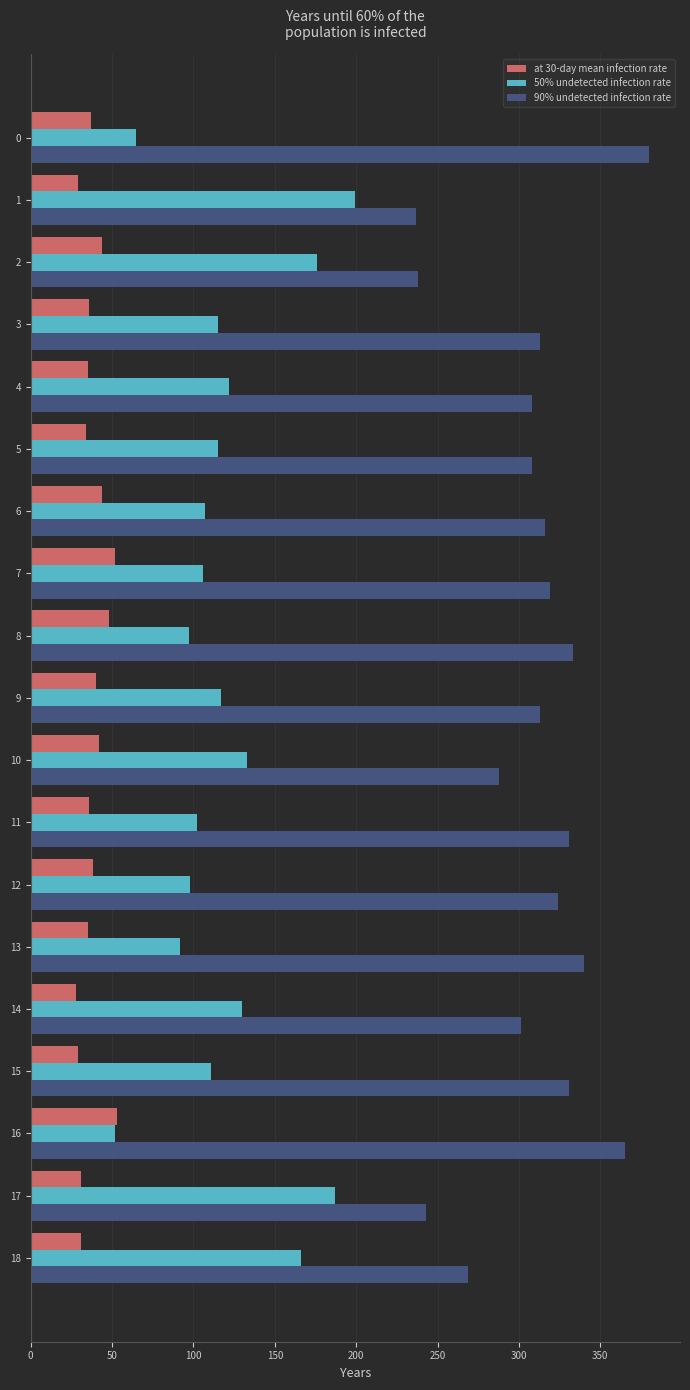

List the series in order of their overall mean, highest first.

90% undetected infection rate, 50% undetected infection rate, at 30-day mean infection rate